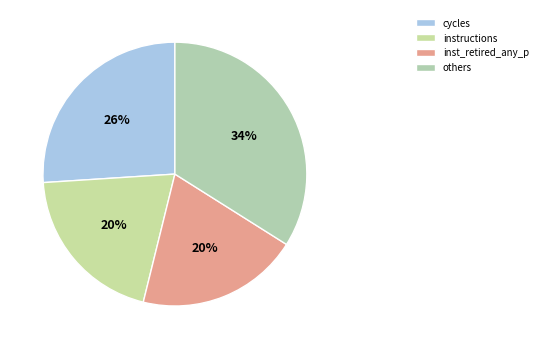

How many segments does this pie chart have?

4